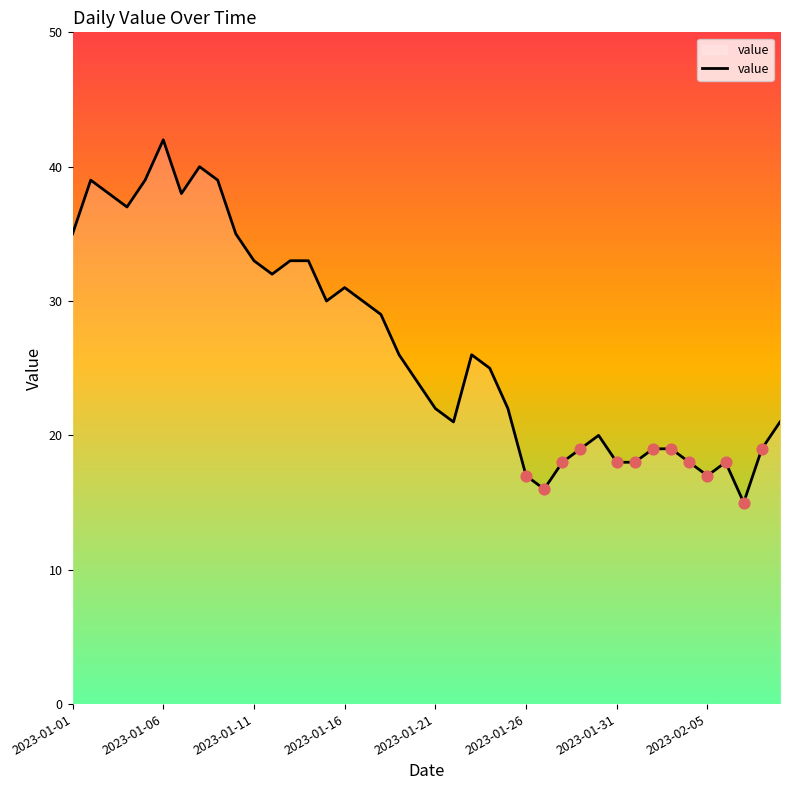

What is the smallest value displayed?

15